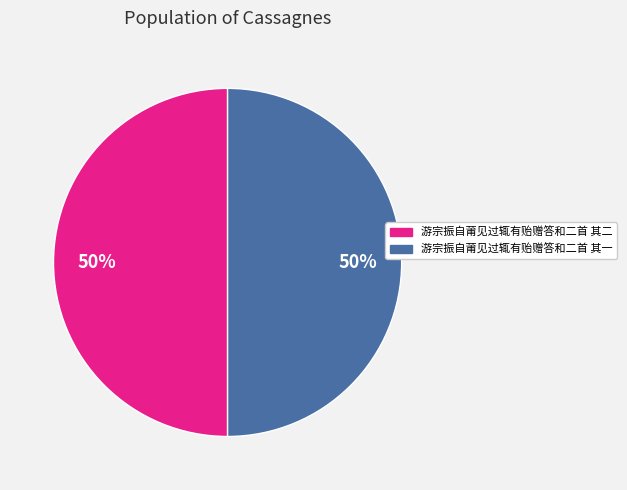

What percentage is the 游宗振自莆见过辄有贻赠答和二首 其二 slice, to the nearest percent?

50%